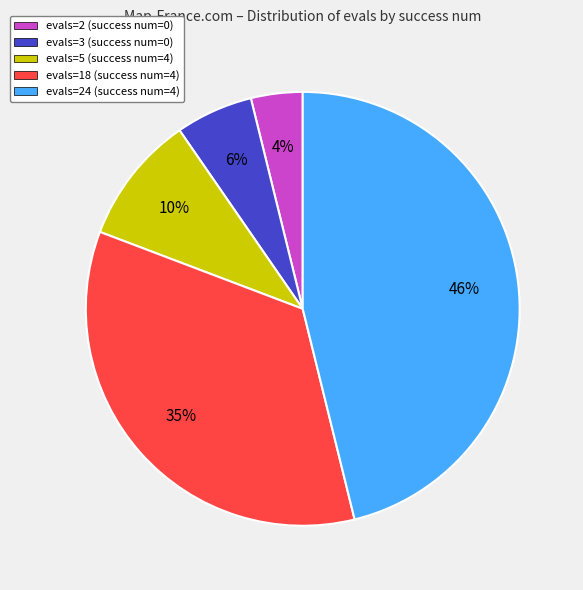

Is there any slice that represents more than half of the pie?

No